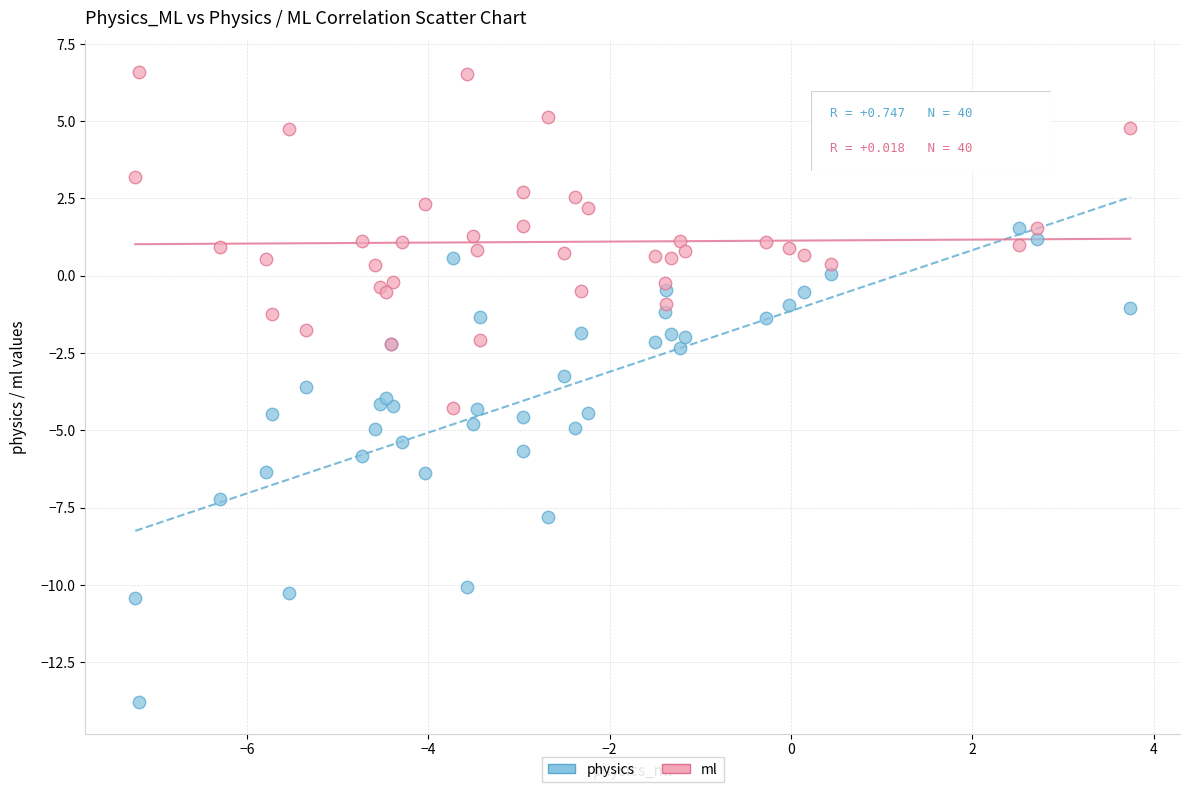

What are all the series names shown in the legend?

physics, ml